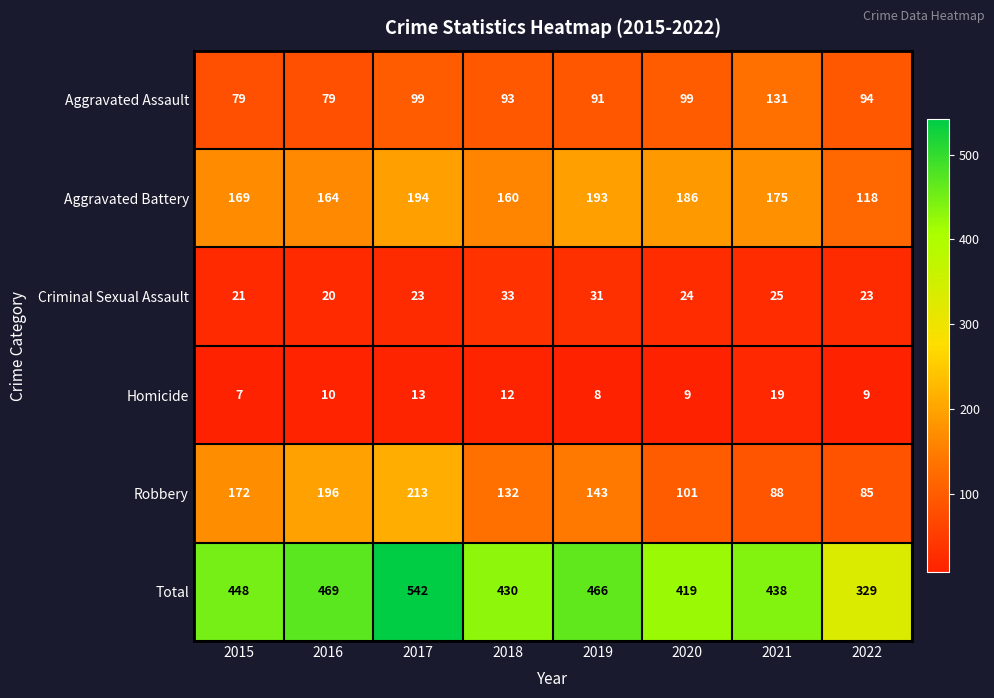

Rank the series by their maximum value, from highest to lowest.

Total, Robbery, Aggravated Battery, Aggravated Assault, Criminal Sexual Assault, Homicide